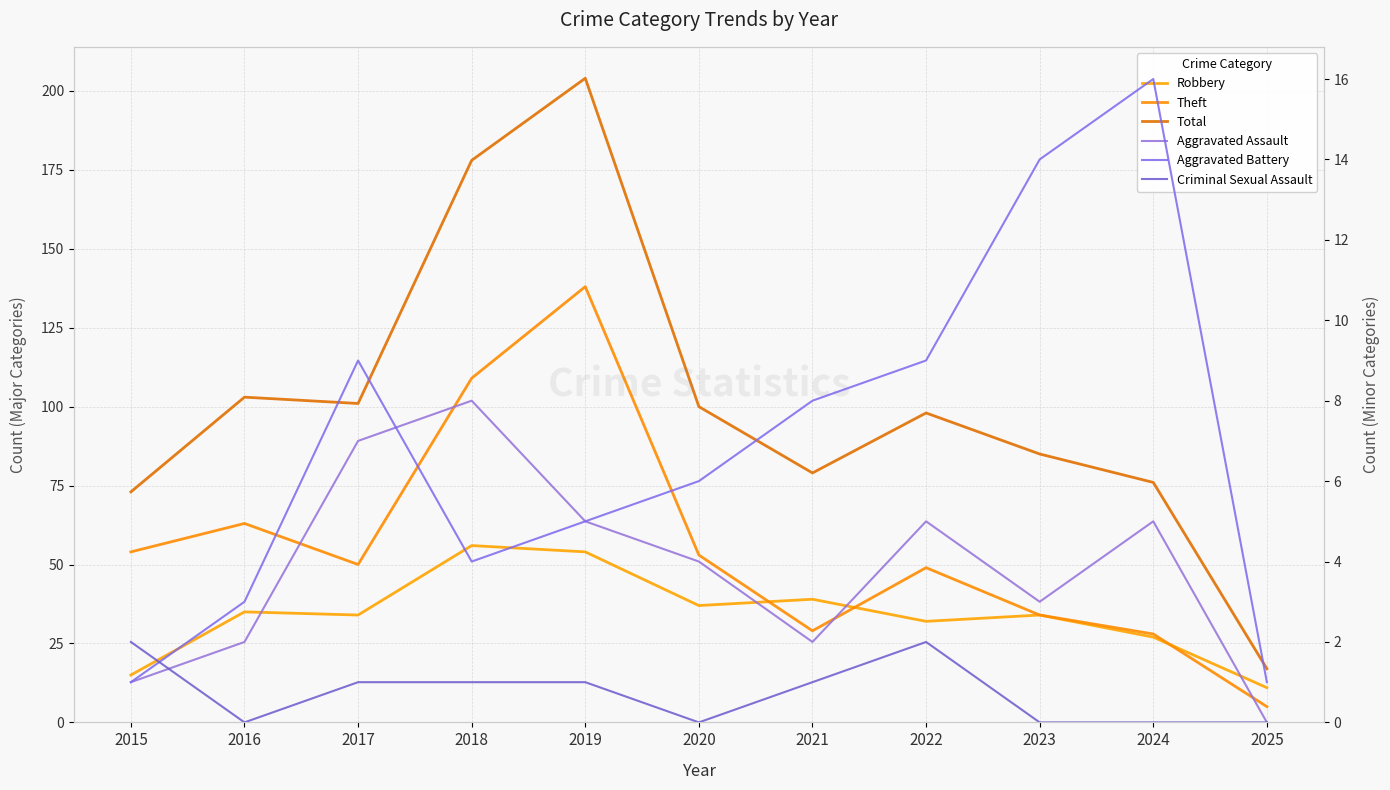

Which series has the widest spread of values?

Total